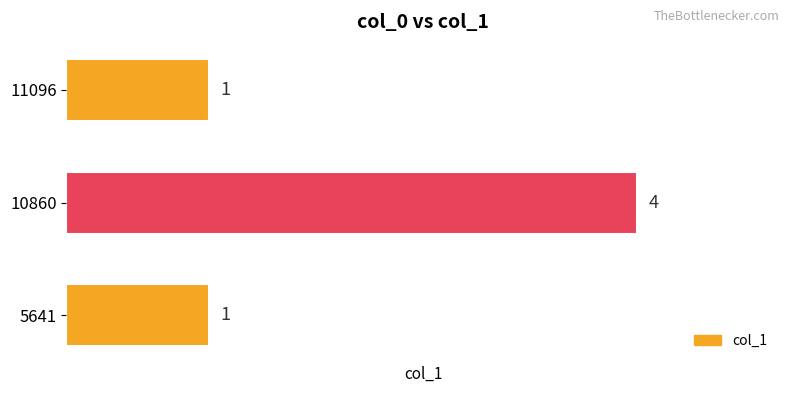

True or false: the data shows 4 at 10860.

True